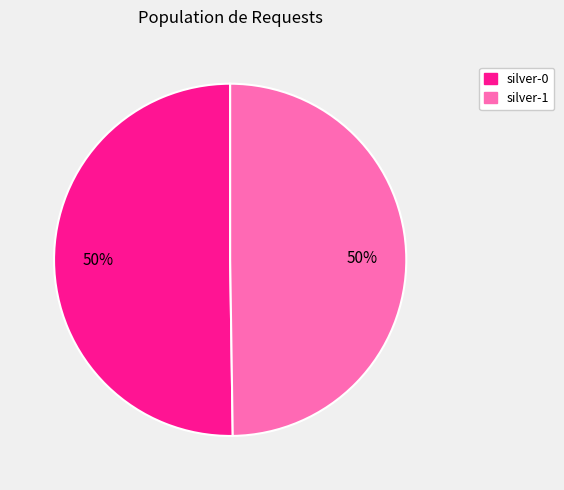

Is it true that silver-1 is 55% of the pie?

False